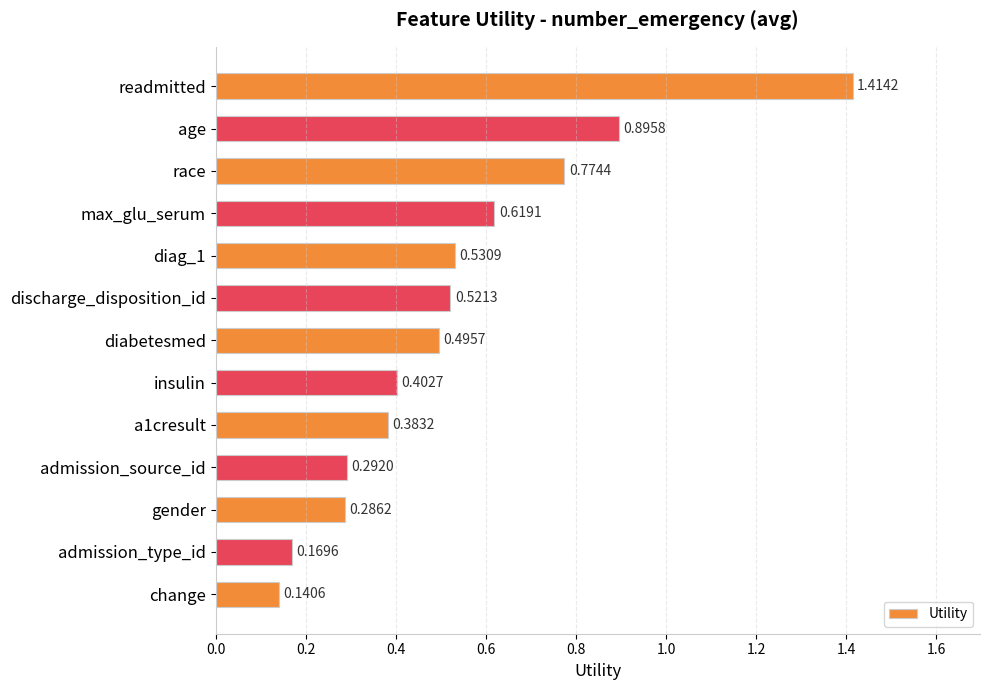

What is the difference between the maximum and second lowest values?

1.2